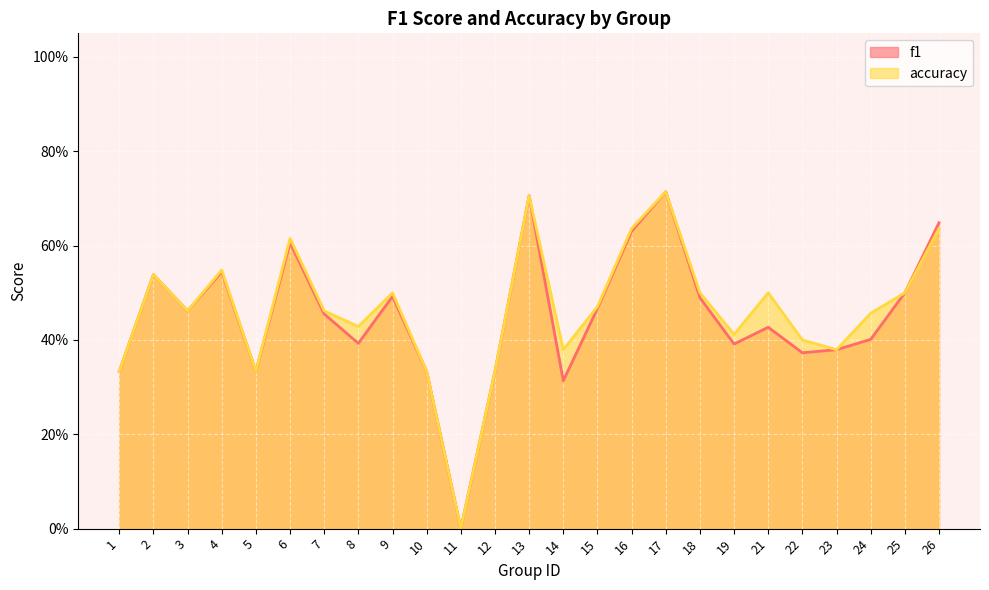

What are all the series names shown in the legend?

f1, accuracy